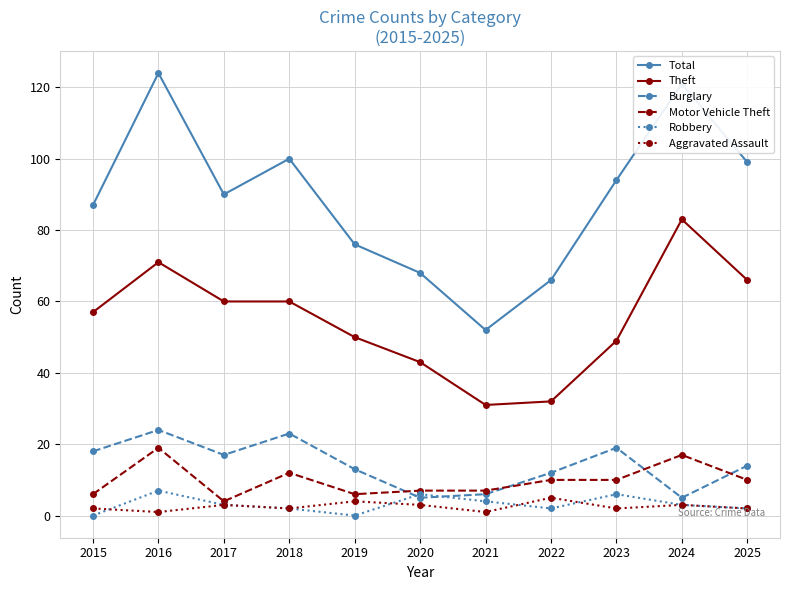

In Total, how many points are higher than both neighbors (excluding endpoints)?

3